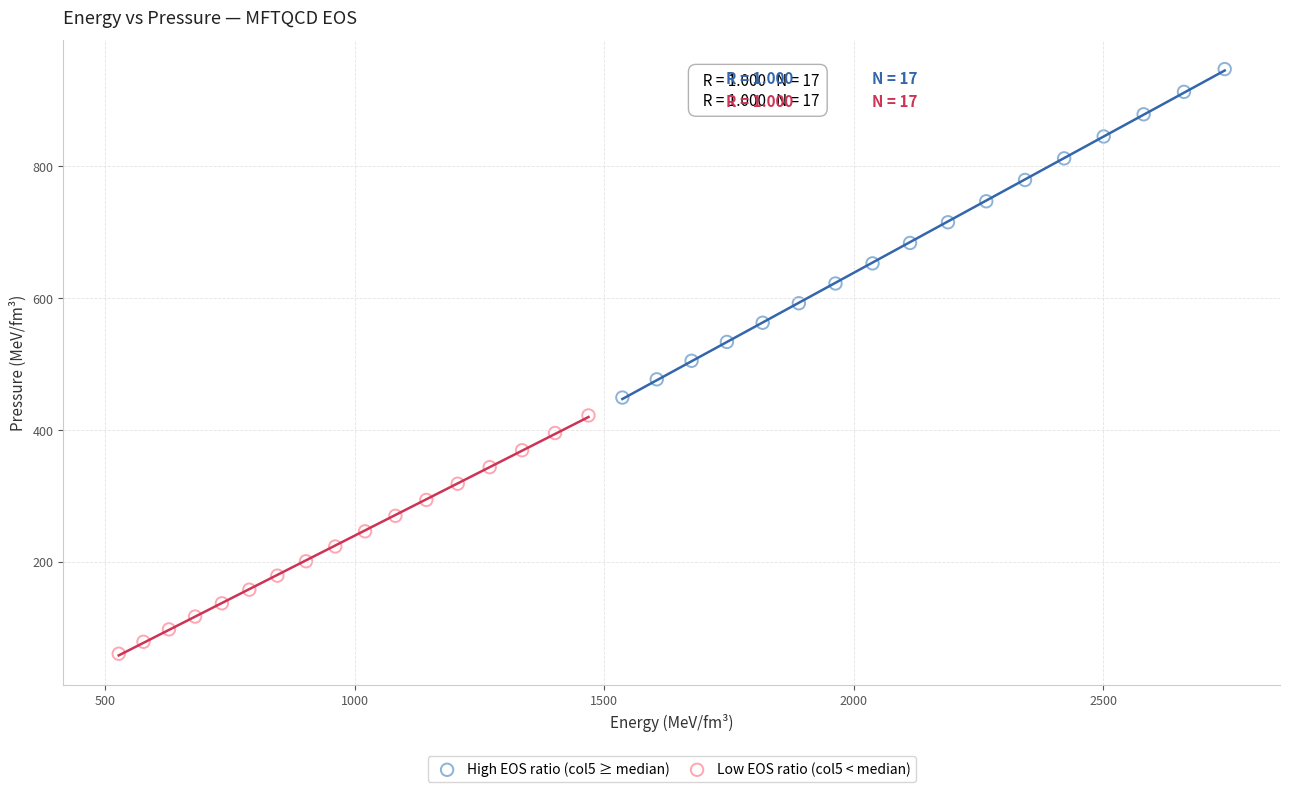

Which series contains the lowest Y value?

Low EOS ratio (col5 < median)